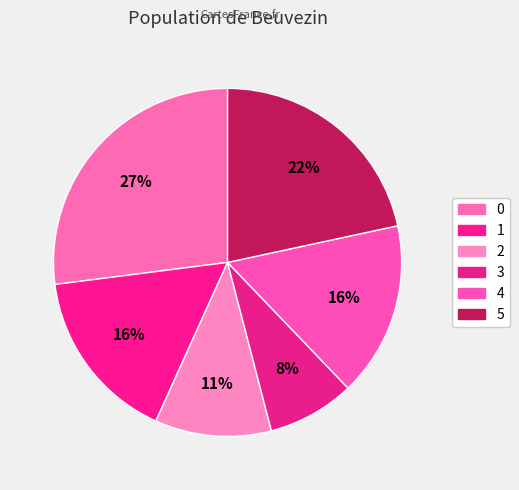

Rank the categories by value from highest to lowest.

0, 5, 1, 4, 2, 3